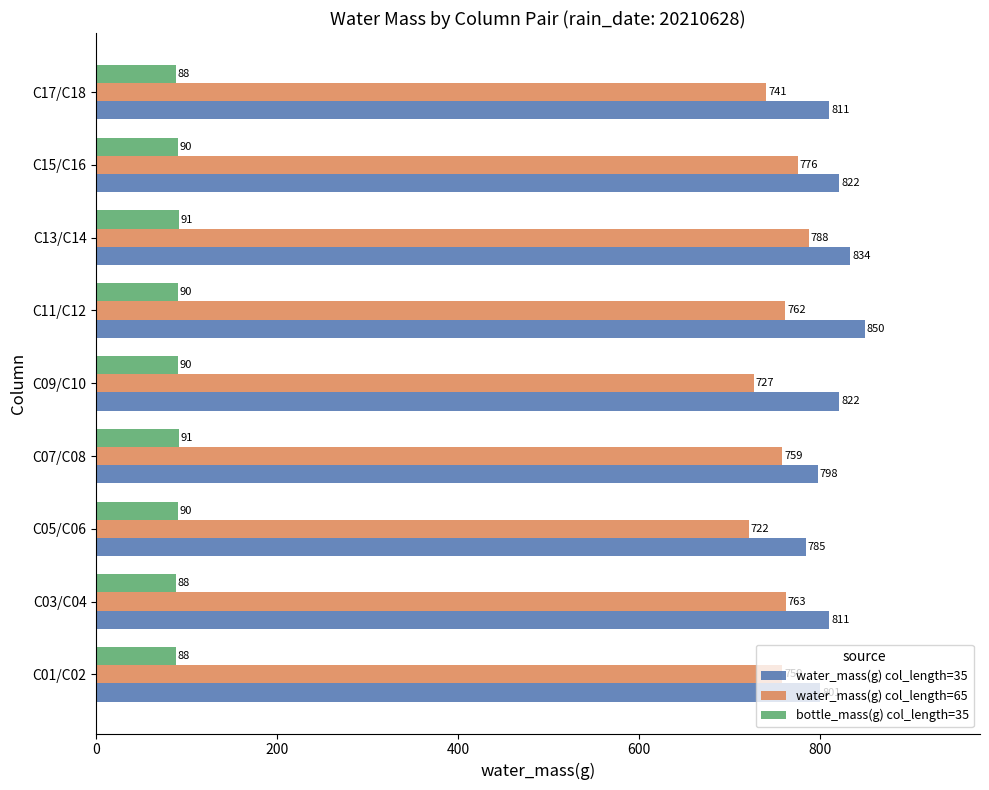

The value of bottle_mass(g) col_length=35 at C05/C06 is 137. True or false?

False